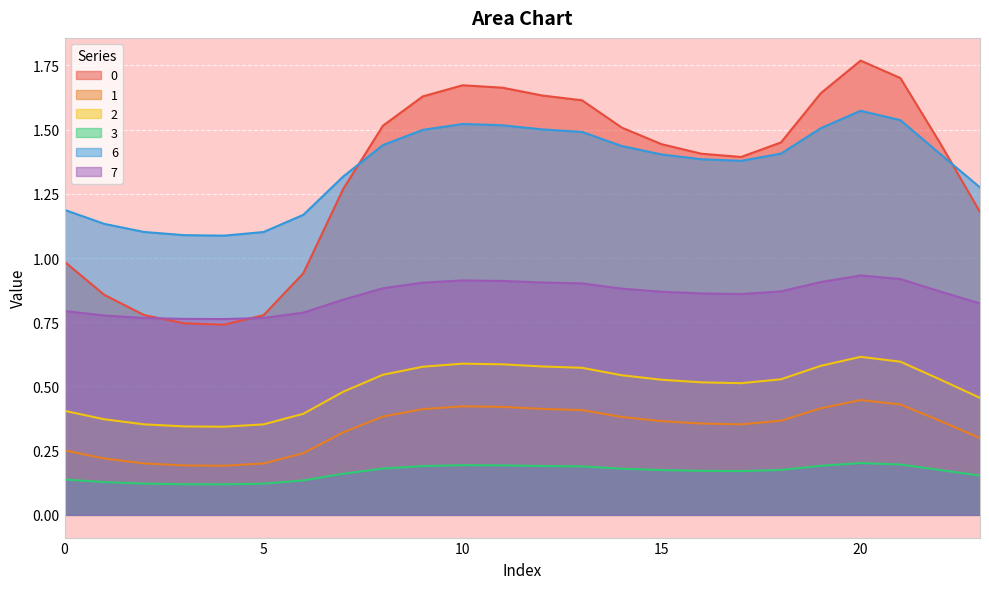

Does the chart display data point markers on the line(s)?

No